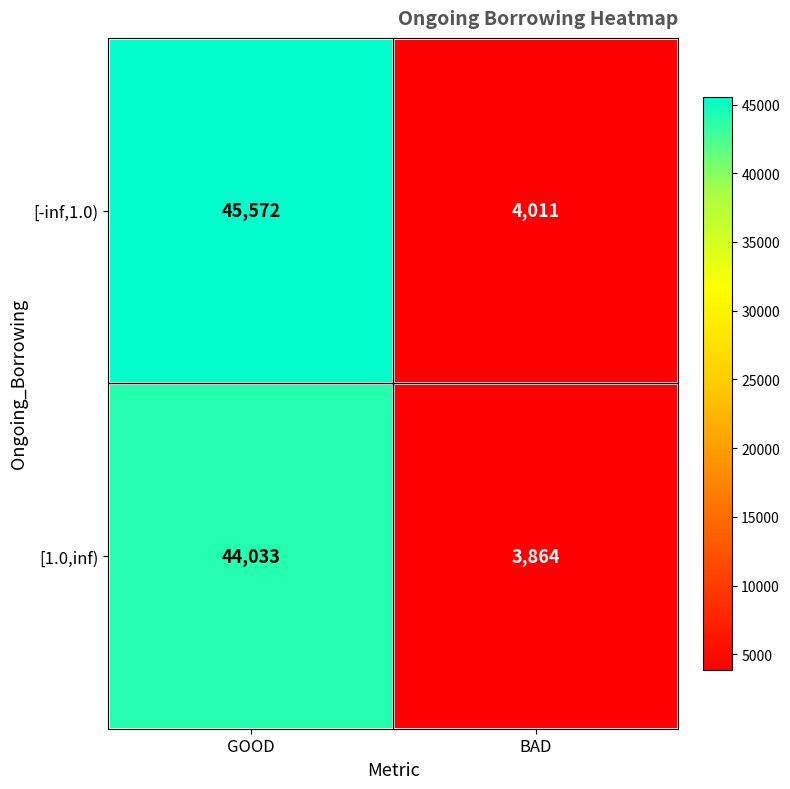

What is the sum of the [-inf,1.0) values at GOOD and BAD?

49583